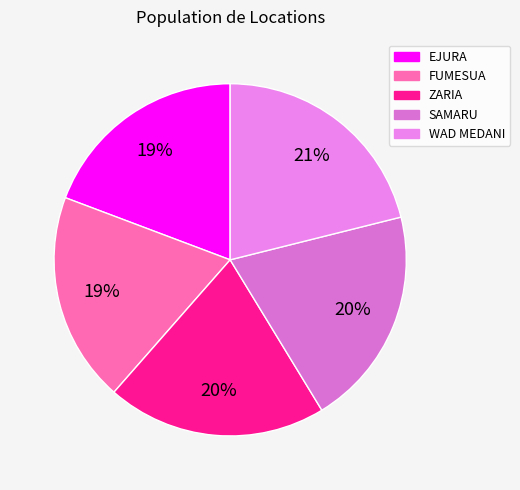

What is the total percentage of ZARIA and FUMESUA?

39.5%